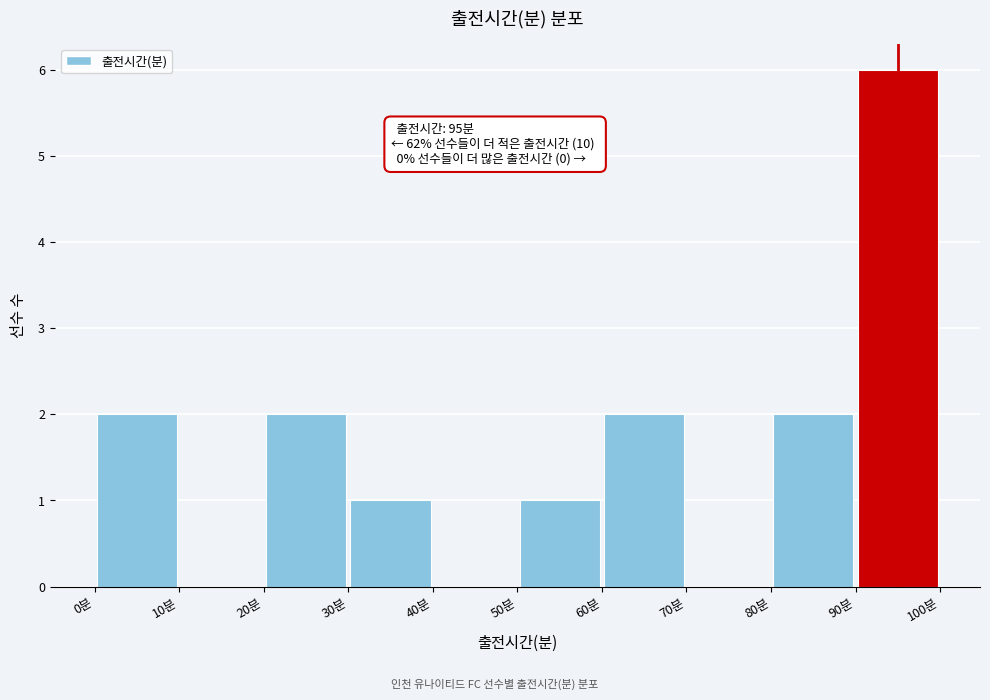

Over which range of the x-axis is the bar tallest?

90 to 100